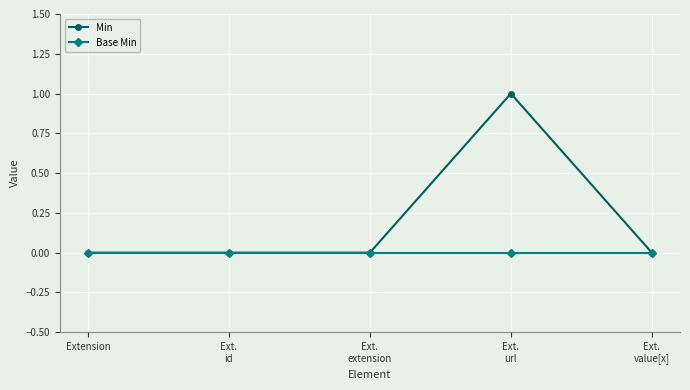

How many series are shown in this chart?

2